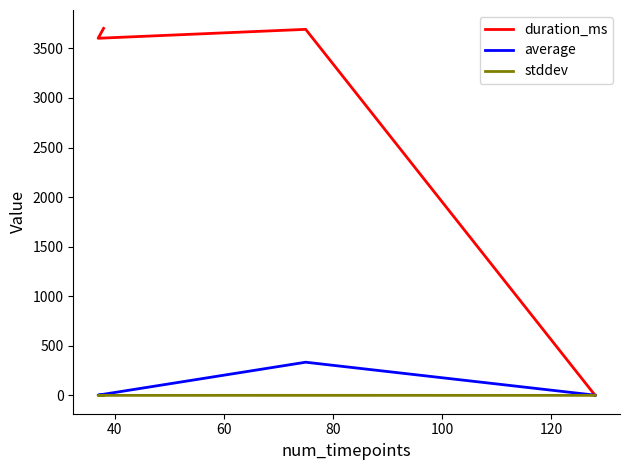

What is the sum of all stddev values?

0.4